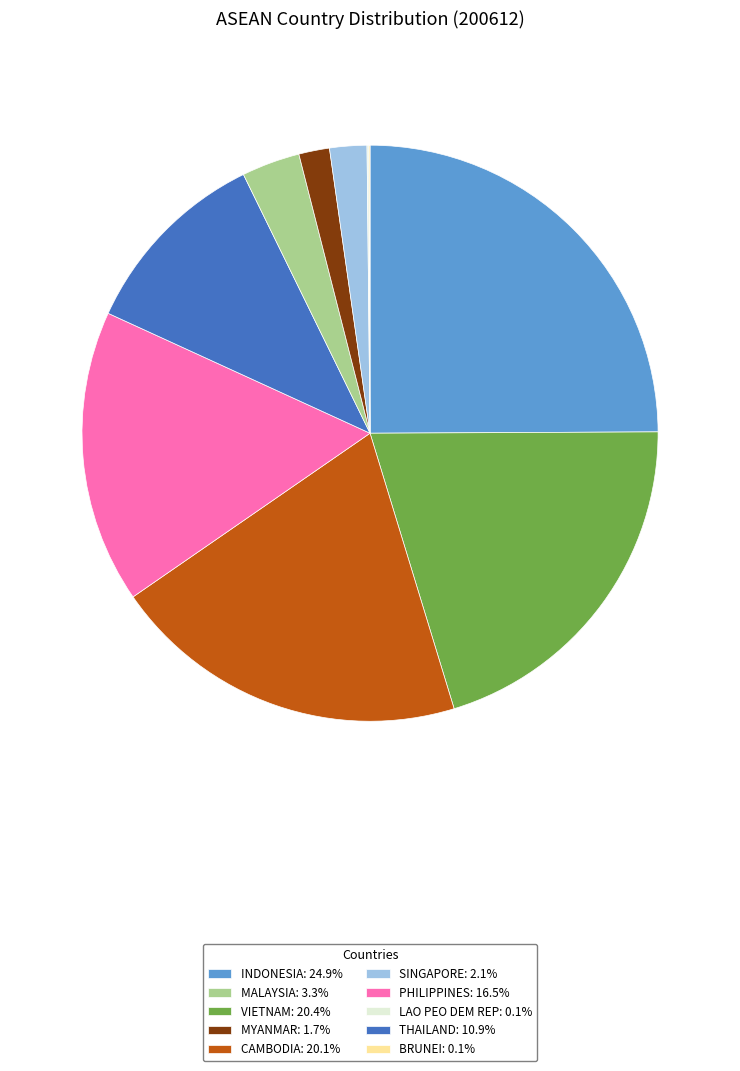

Is there any slice that represents more than half of the pie?

No